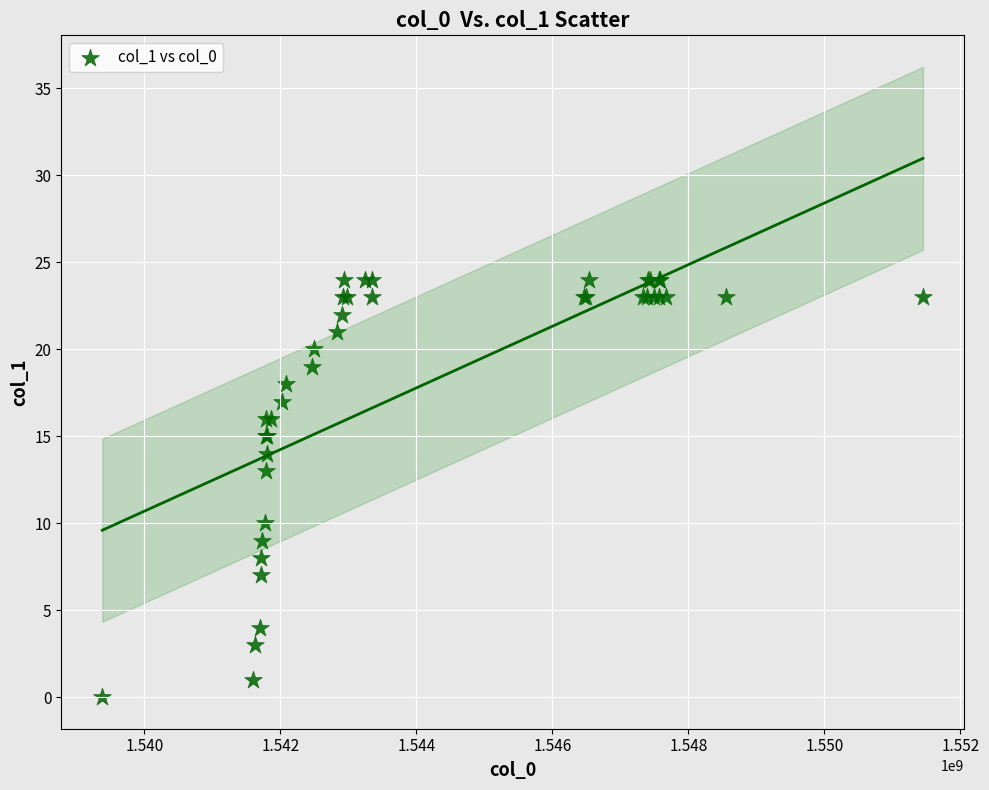

What Y value in the scatter plot is closest to 12?

13